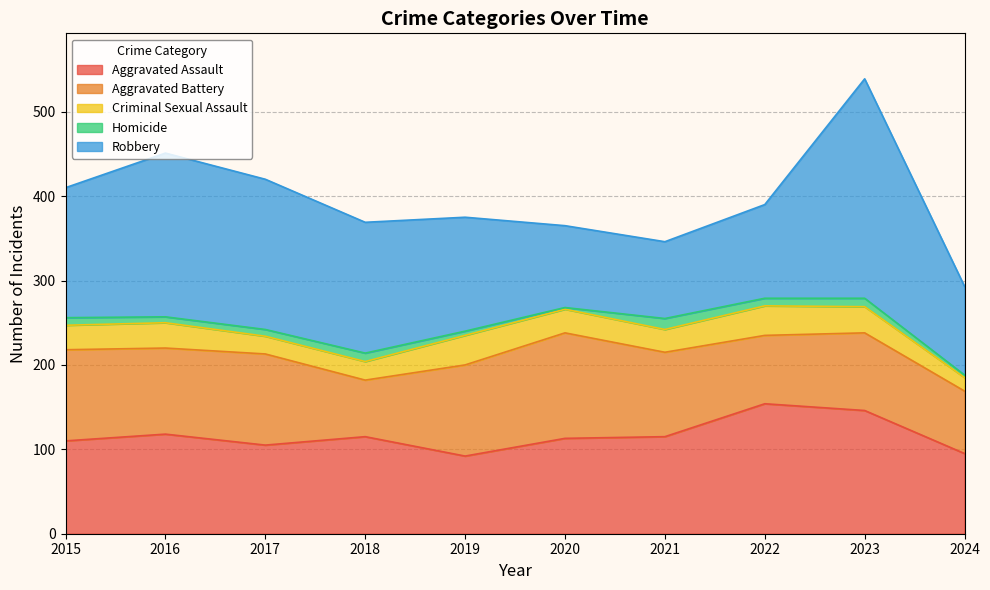

What is the total value across all series at 2023?

539